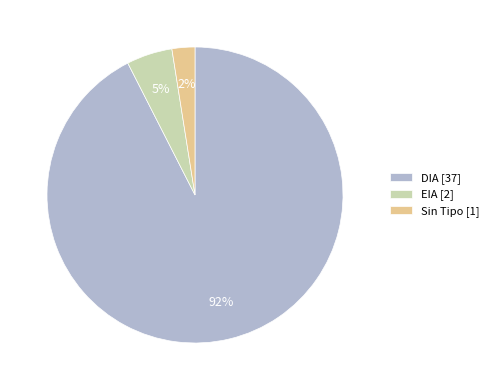

How many slices are in this pie chart?

3